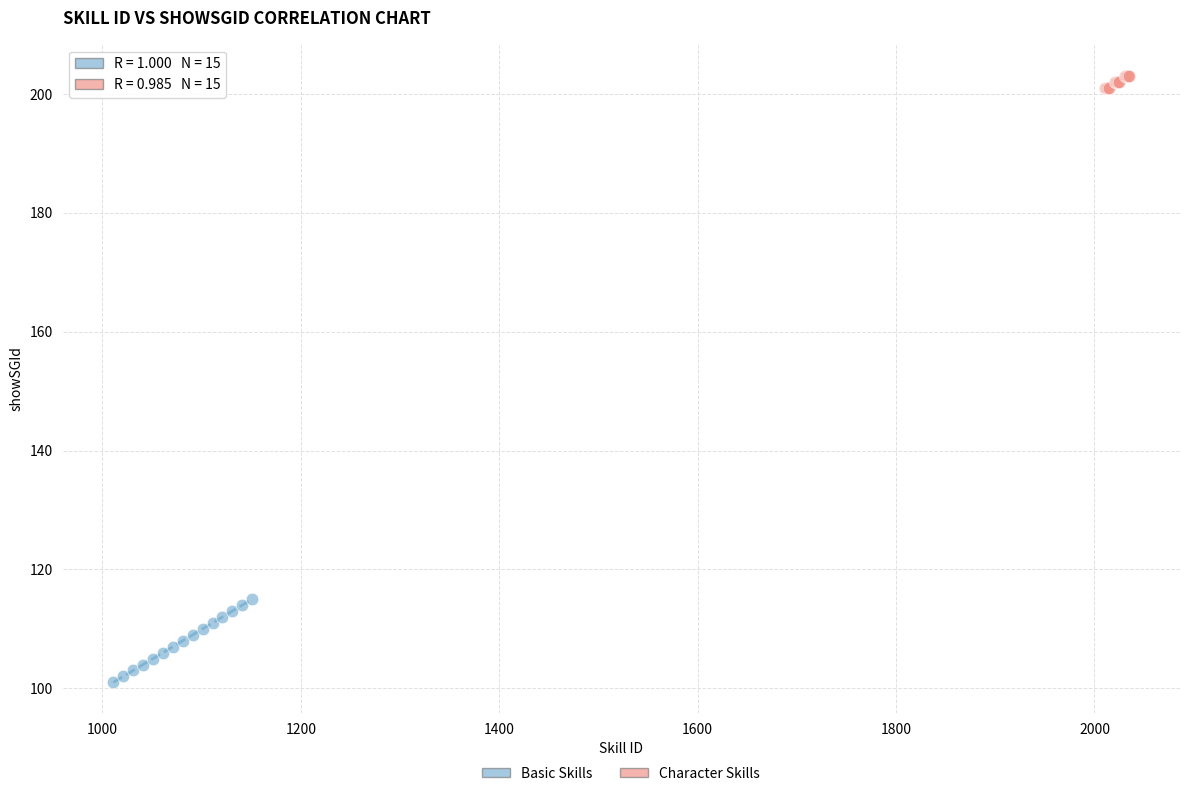

What are all the series names shown in the legend?

Basic Skills, Character Skills